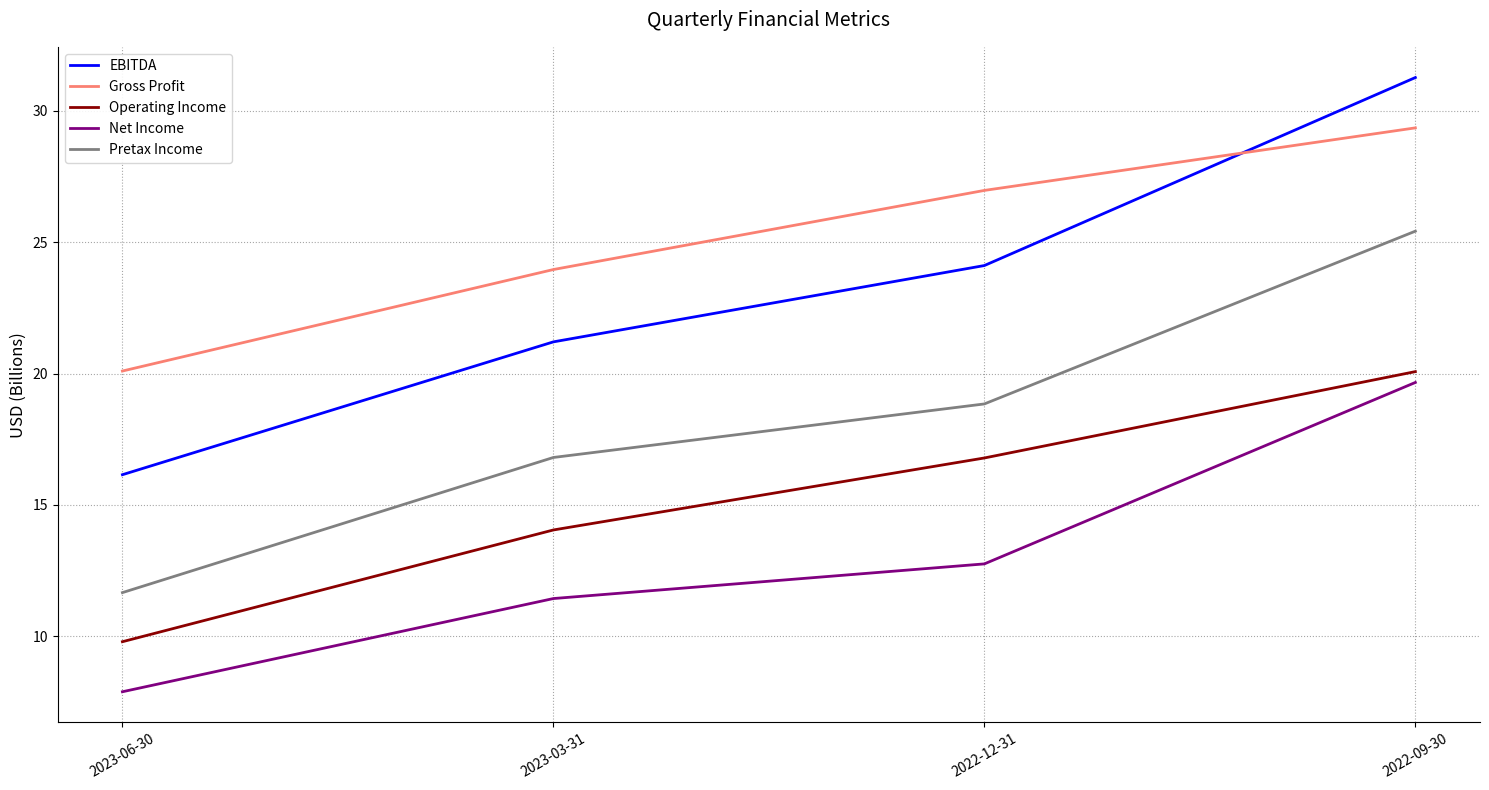

How many values in the EBITDA series are below 24?

2